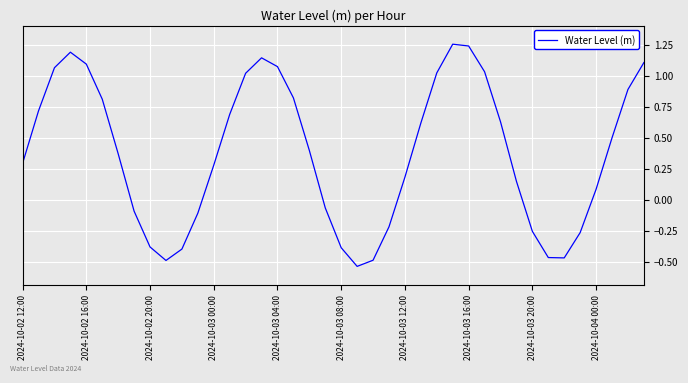

How many negative values are there?

14